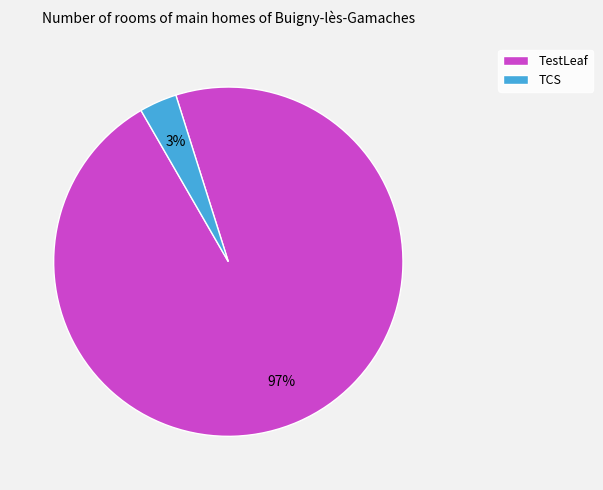

Which slice is the smallest?

TCS